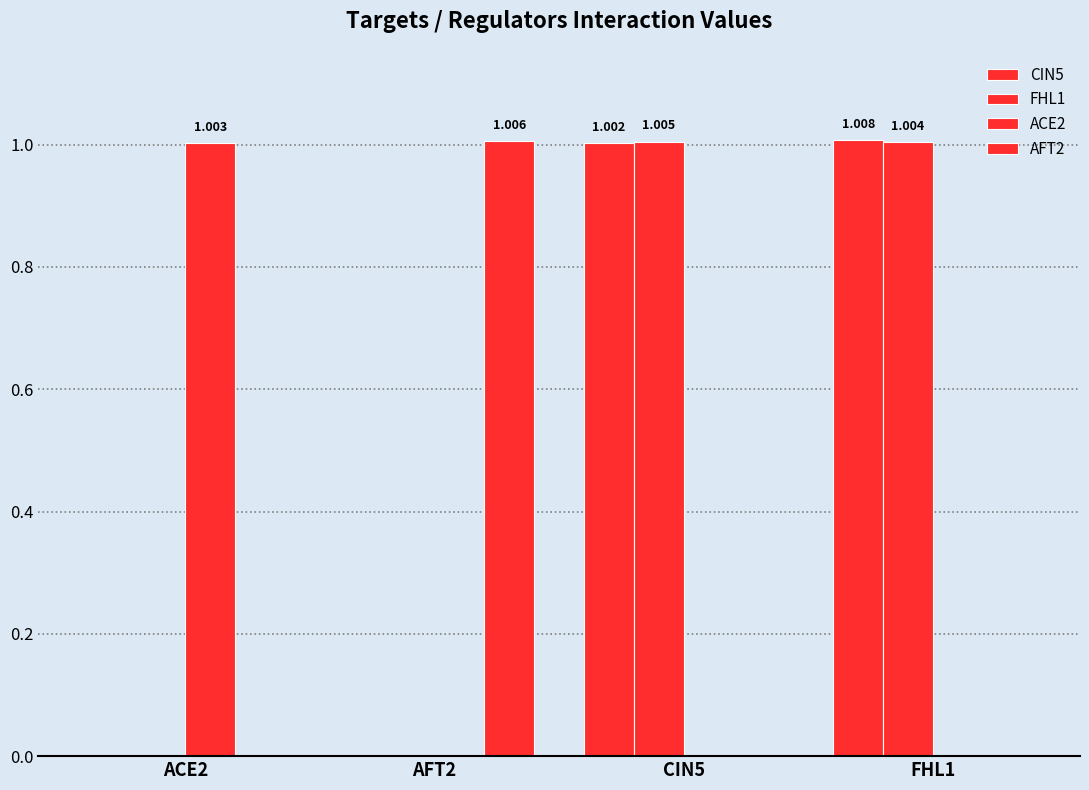

How many groups of bars are there?

4